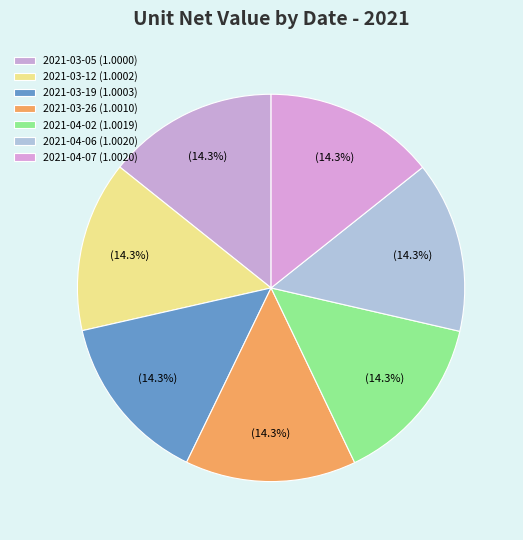

Count the number of slices in the pie.

7